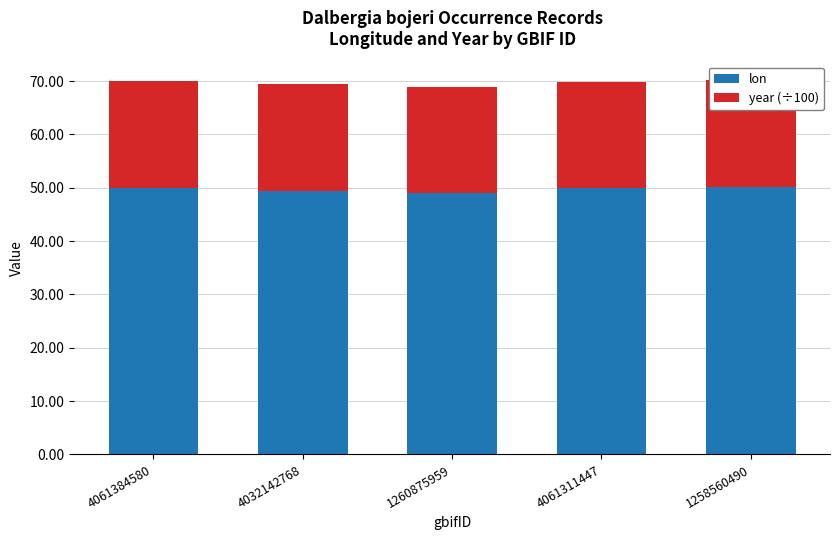

What is the maximum value for lon?

50.2